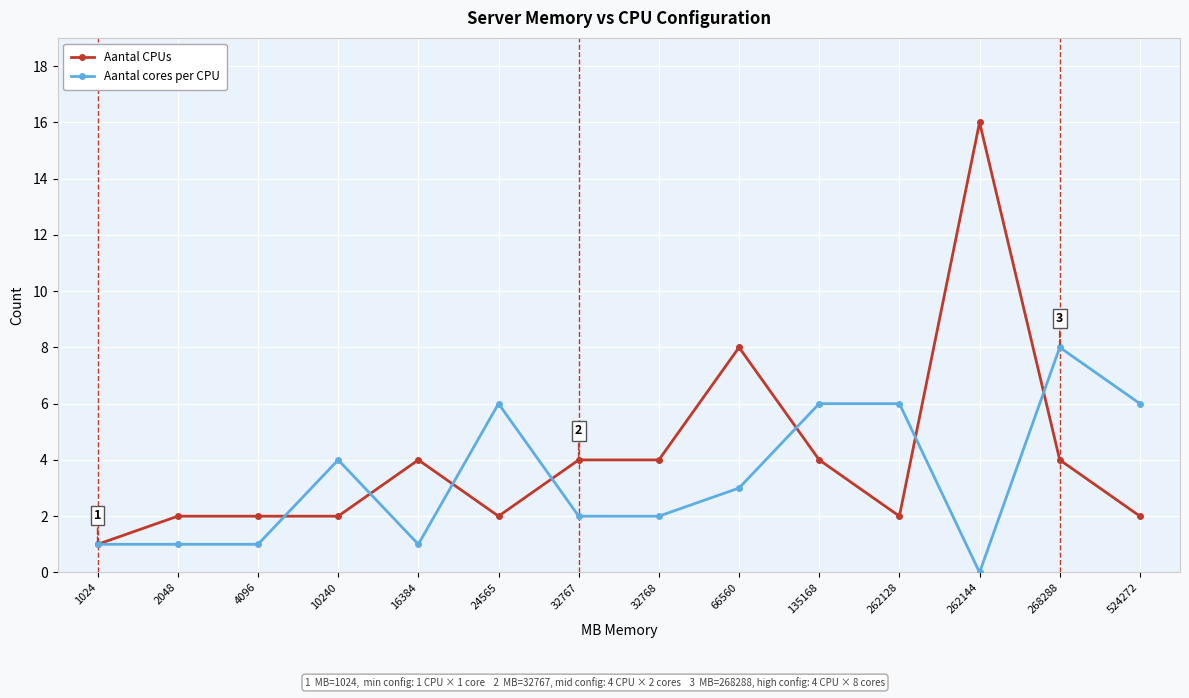

Rank the series by their maximum value, from lowest to highest.

Aantal cores per CPU, Aantal CPUs